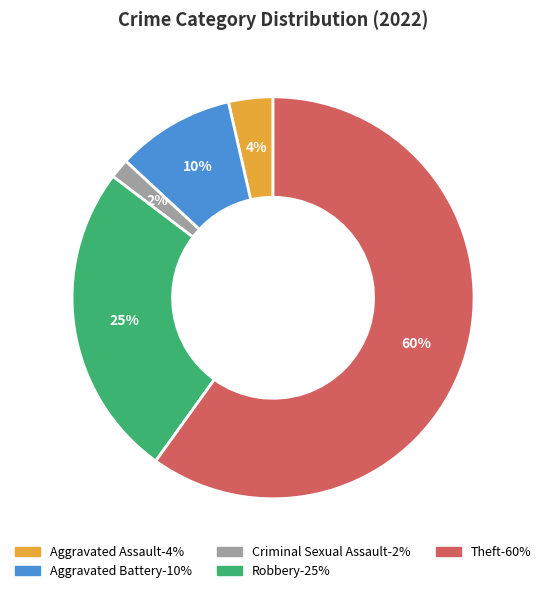

Is it true that Robbery is 12% of the pie?

False